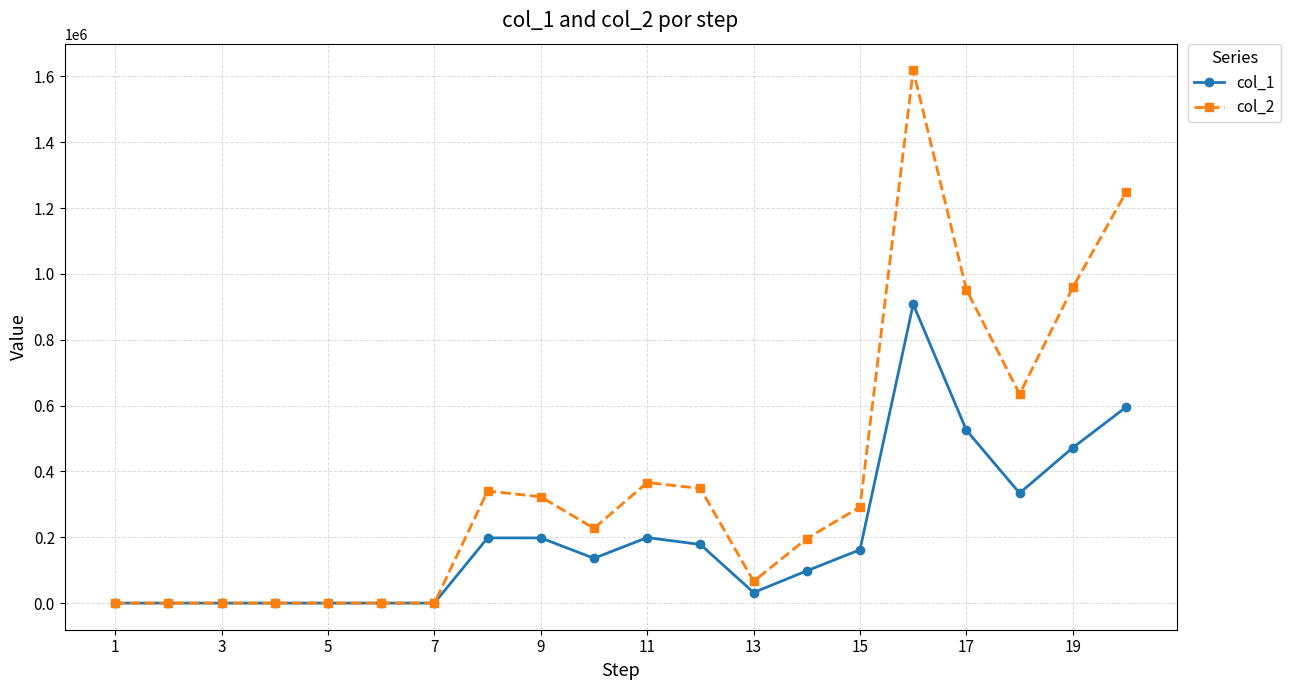

Which series has the largest range (max minus min)?

col_2